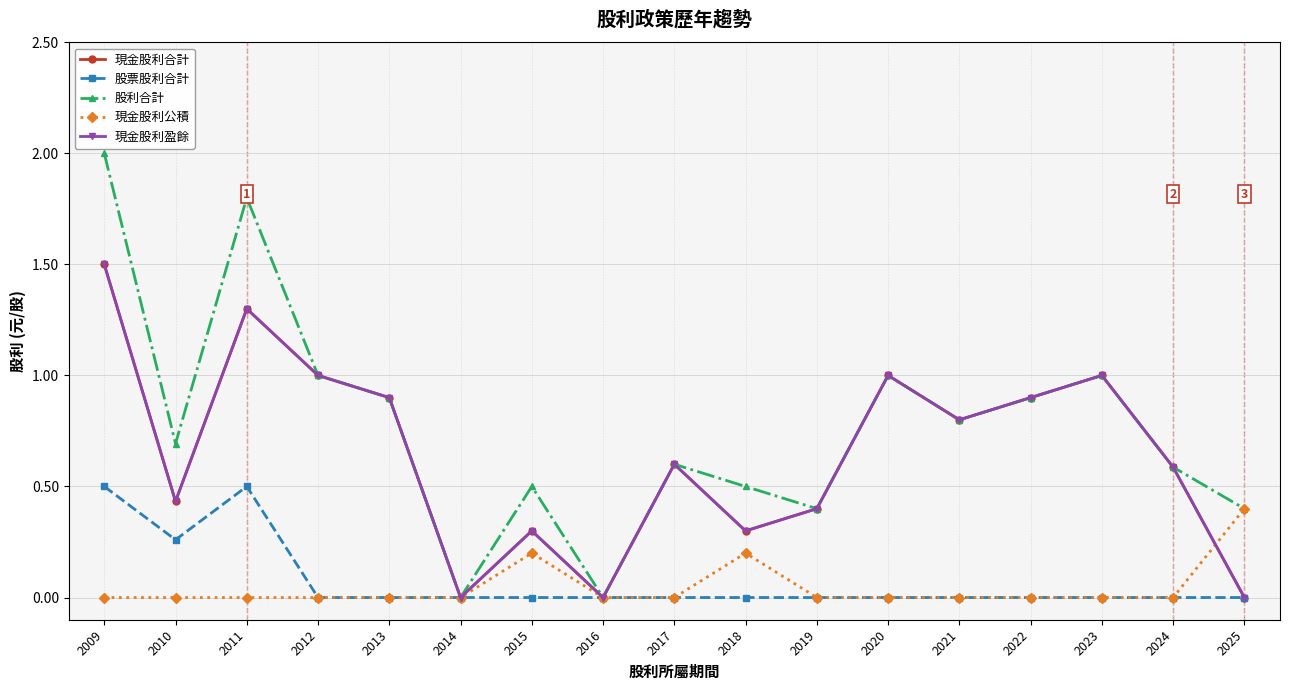

What is the average value of the 股票股利合計 series?

0.1